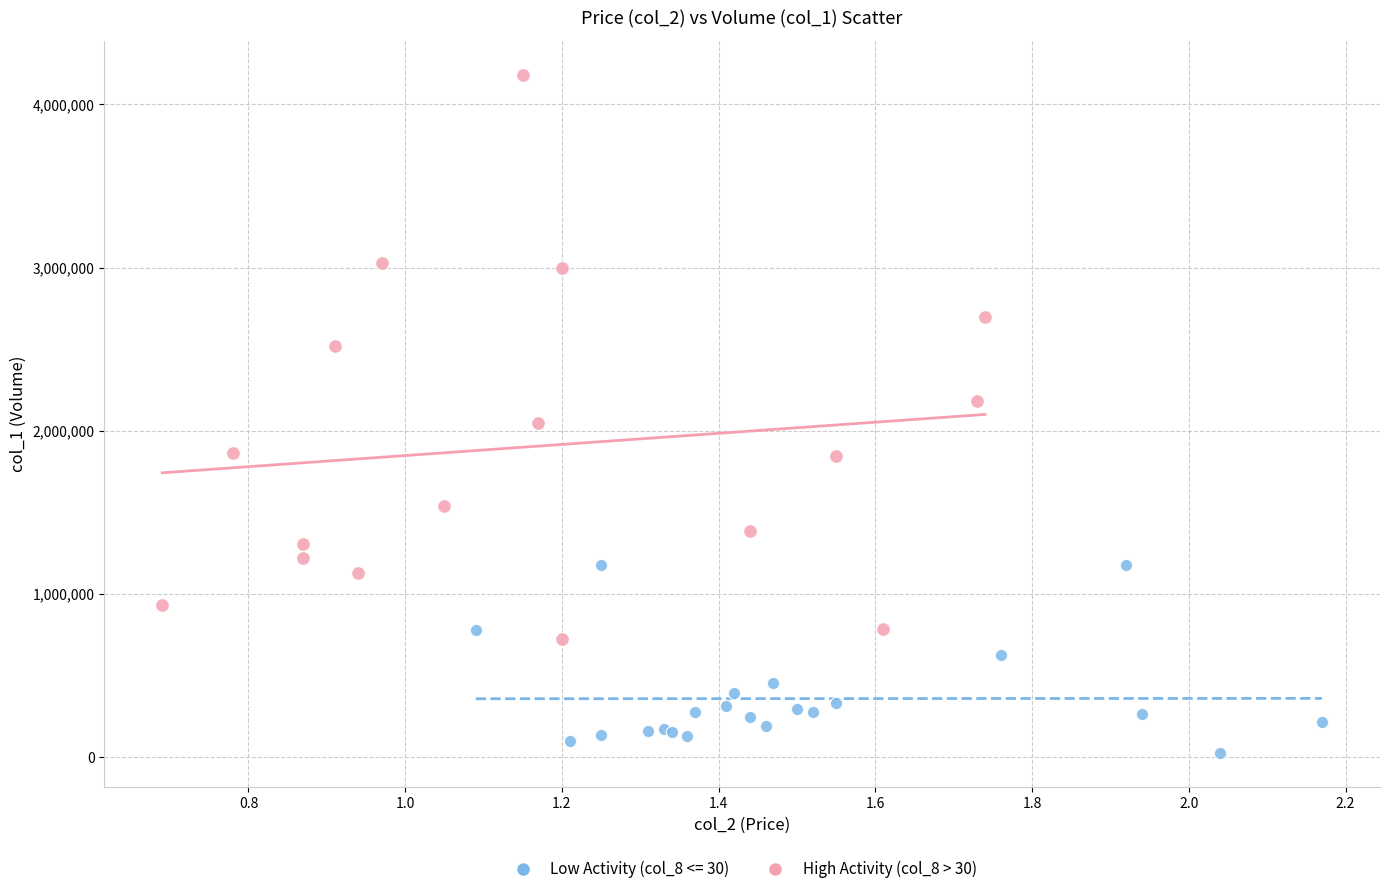

Which series has the largest Y range (max minus min)?

High Activity (col_8 > 30)